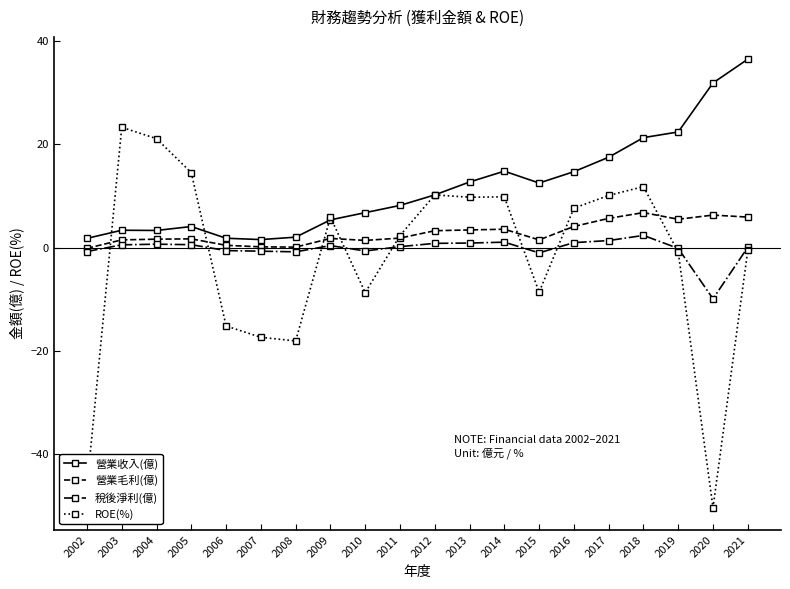

True or false: 營業收入(億) and 營業毛利(億) intersect in this chart.

False